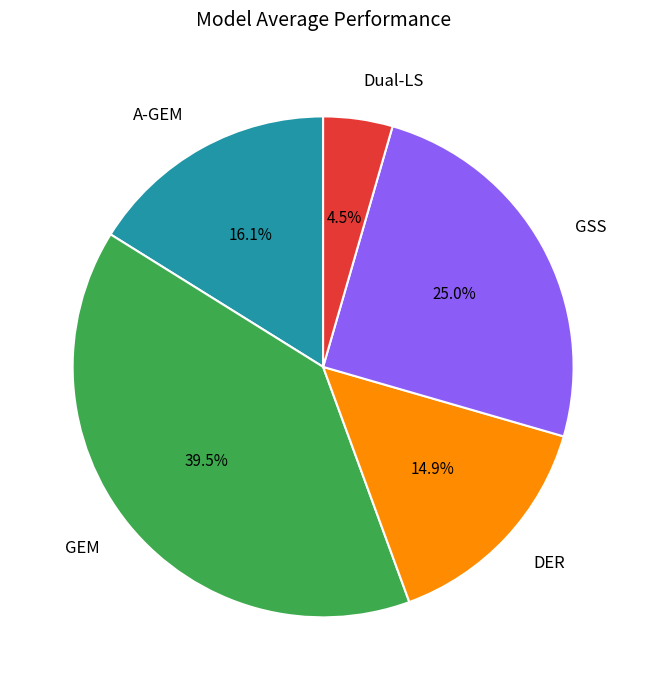

Count the number of slices in the pie.

5